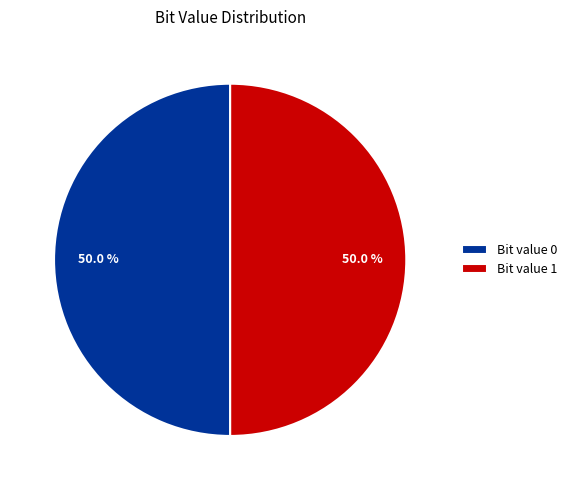

What portion of the pie excludes Bit value 1?

50.0%